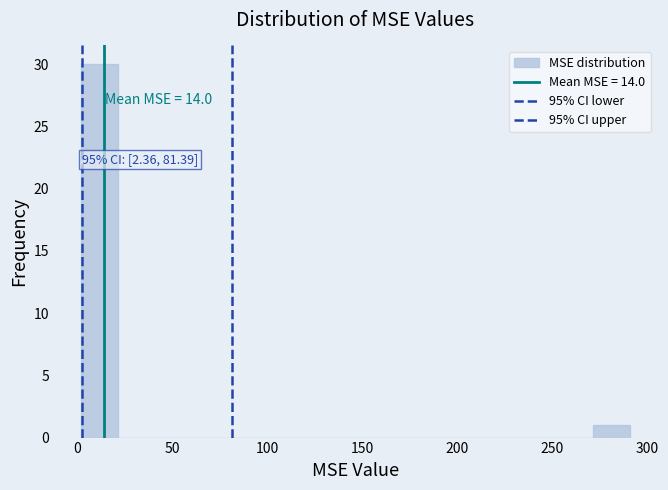

Around what value on the x-axis is the tallest bar? Give the approximate position of its centre, as read against the axis.

10